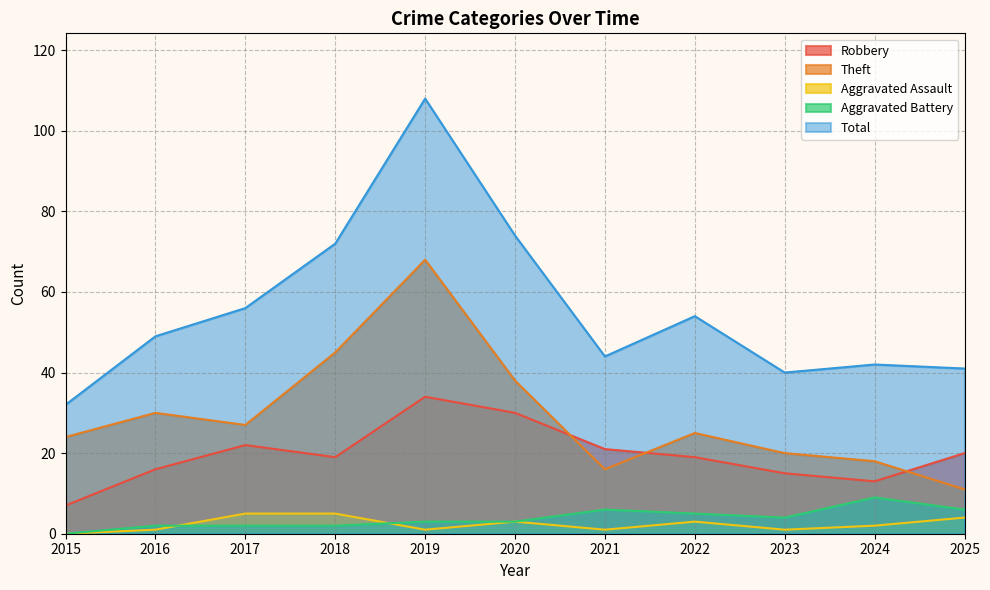

At which category is the sum across all series the highest?

2019